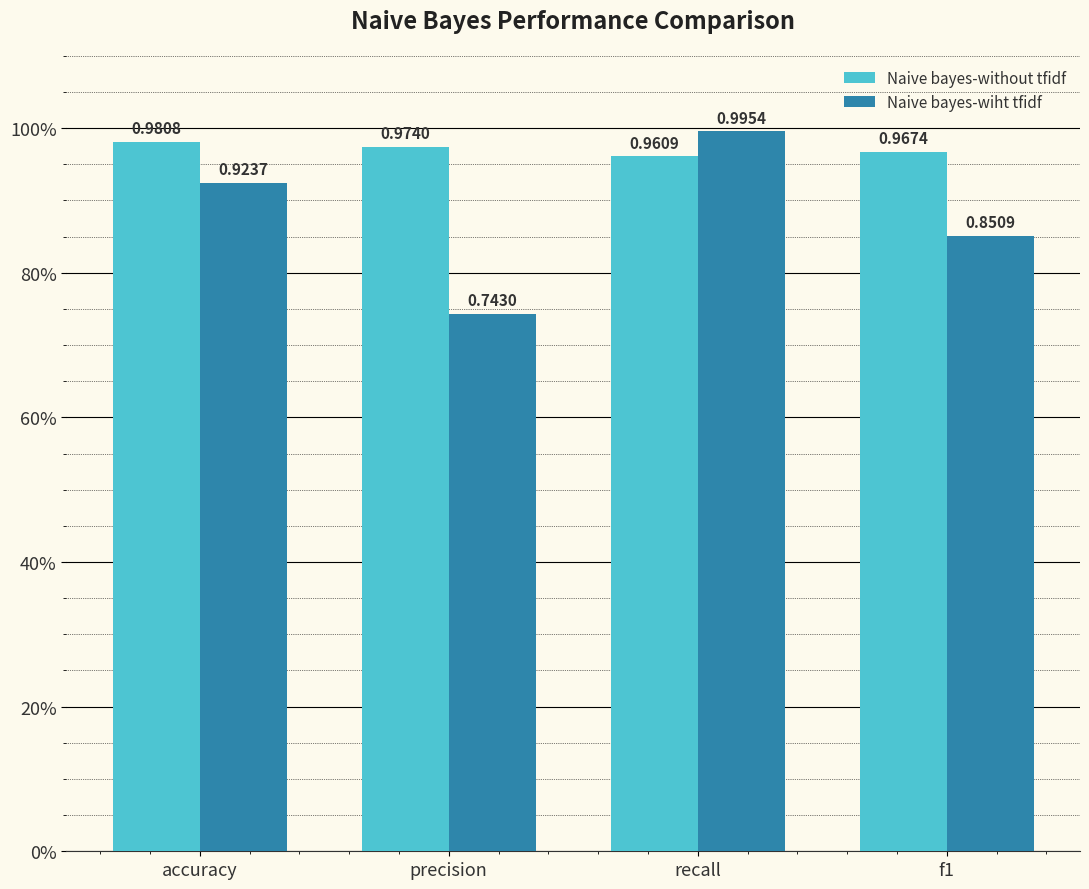

What is the spread (max minus min) of values at precision?

0.2